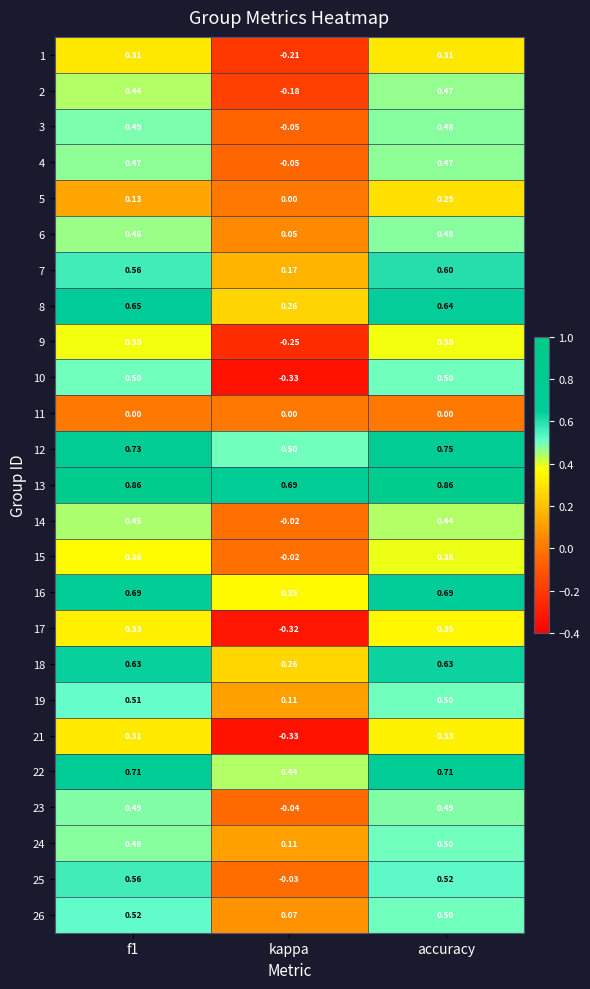

At how many categories does at least one series exceed 0?

3